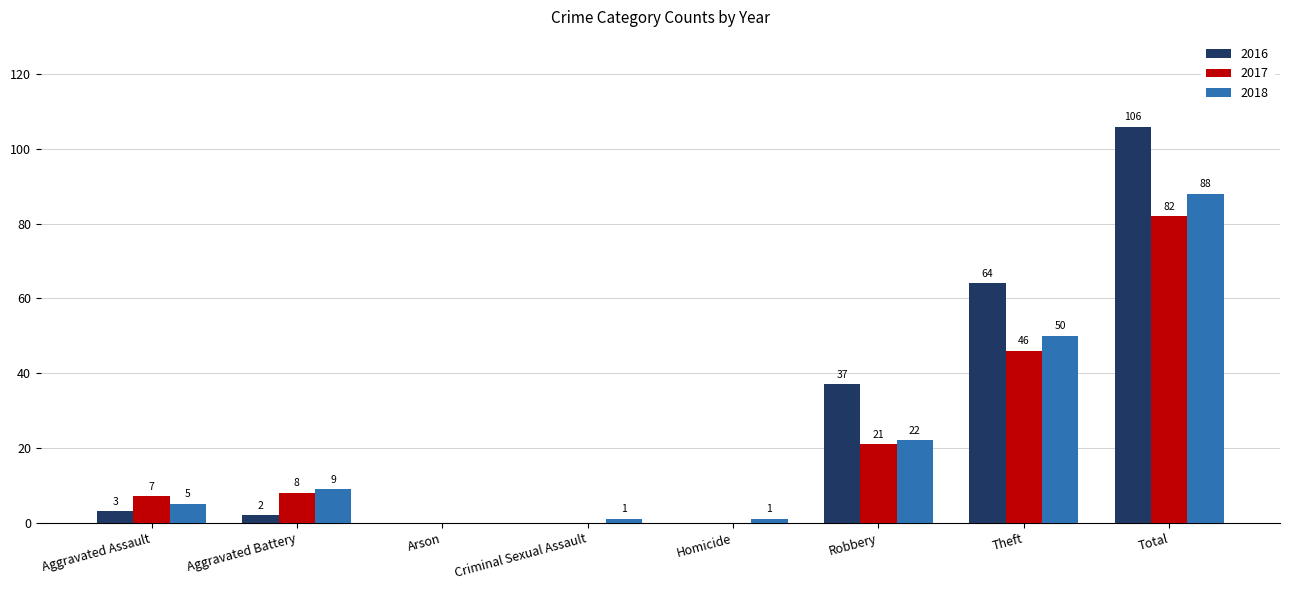

Where is 2016 nearest to the value 53?

Theft